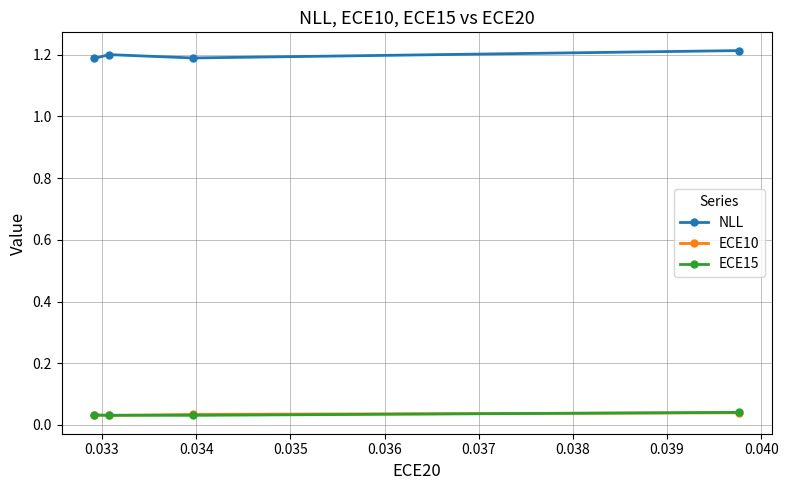

How many NLL values are between 1 and 2?

4